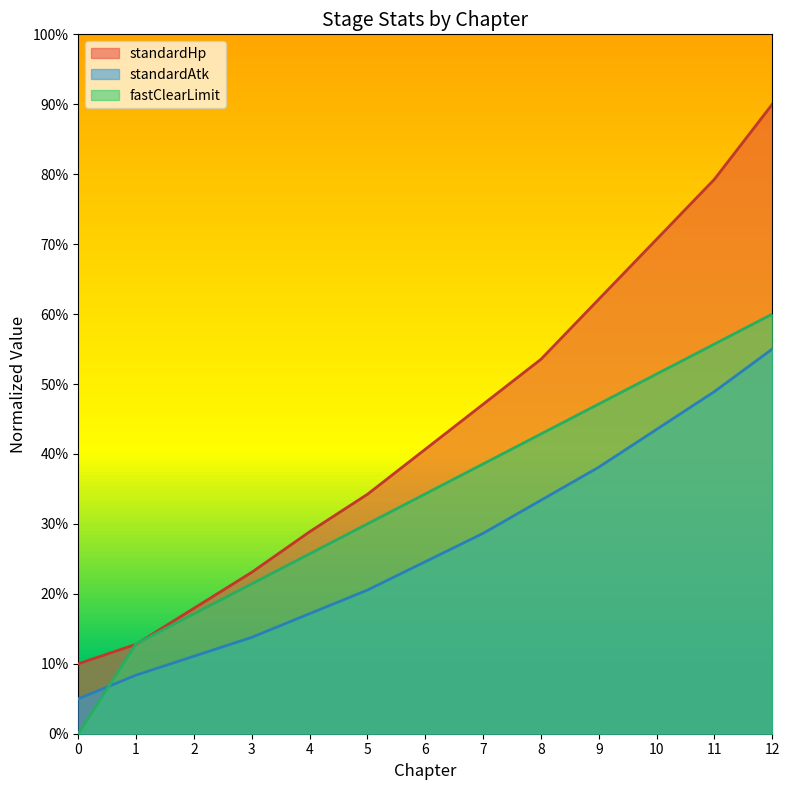

After their last crossing, which series has the higher values: standardHp or fastClearLimit?

standardHp